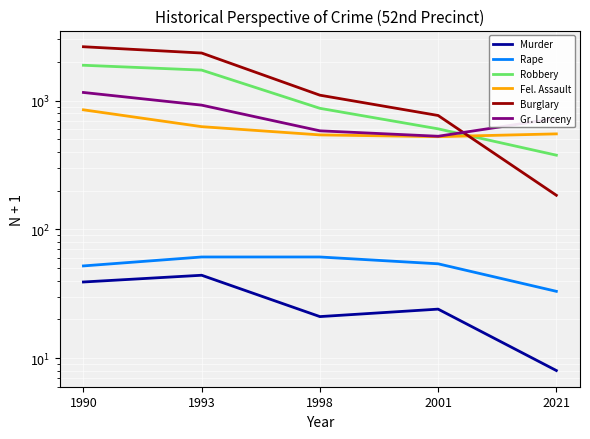

What is the difference between the maximum and second lowest values in the Fel. Assault series?

307